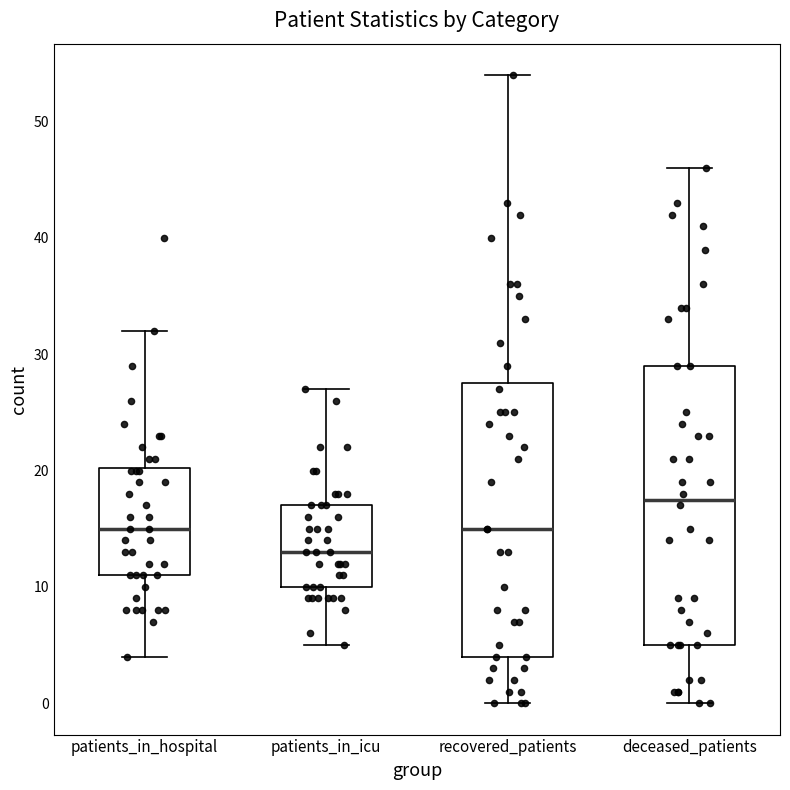

Reading left to right, read every box against the y-axis: the position of its median line, the range the box covers, and the ends of its whiskers. The values are not printed on the chart, so give them approximately, as read against the axis.

patients_in_hospital: median 15, box 11 to 20, whiskers 4 to 32
patients_in_icu: median 13, box 10 to 17, whiskers 5 to 27
recovered_patients: median 15, box 4 to 28, whiskers 0 to 54
deceased_patients: median 18, box 5 to 29, whiskers 0 to 46